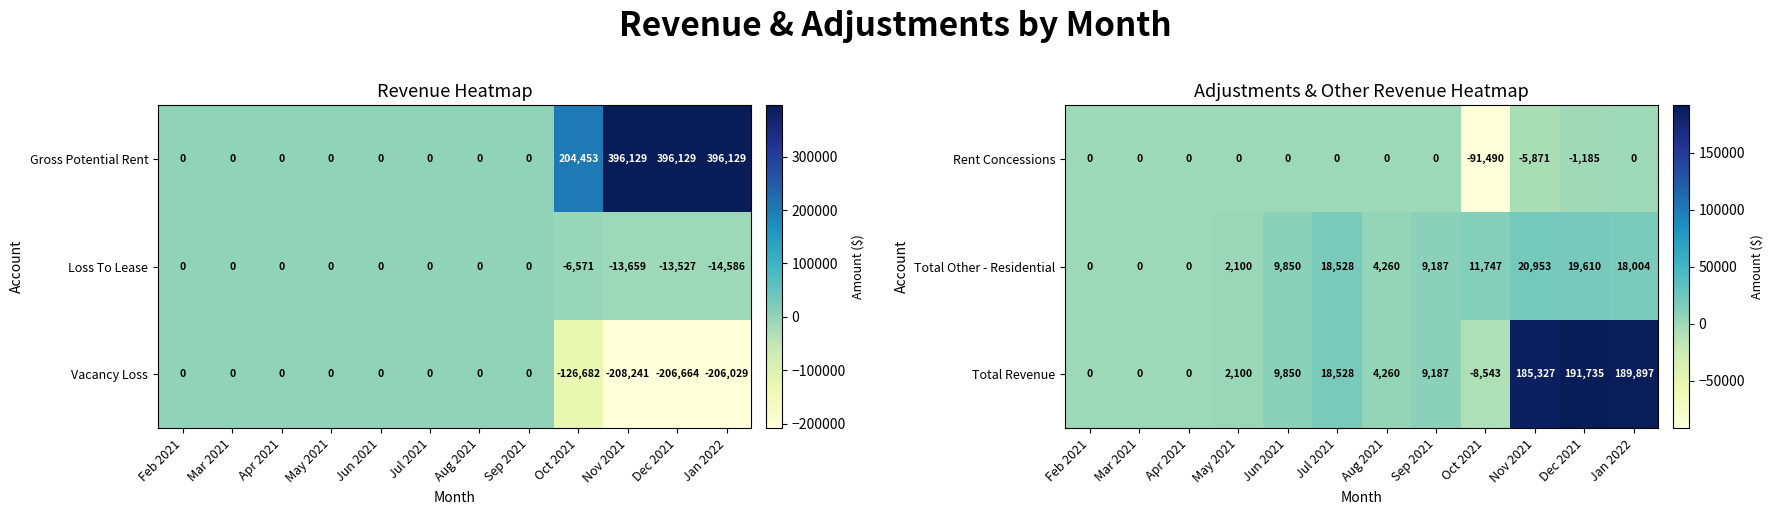

At how many categories does at least one series exceed 143377?

3